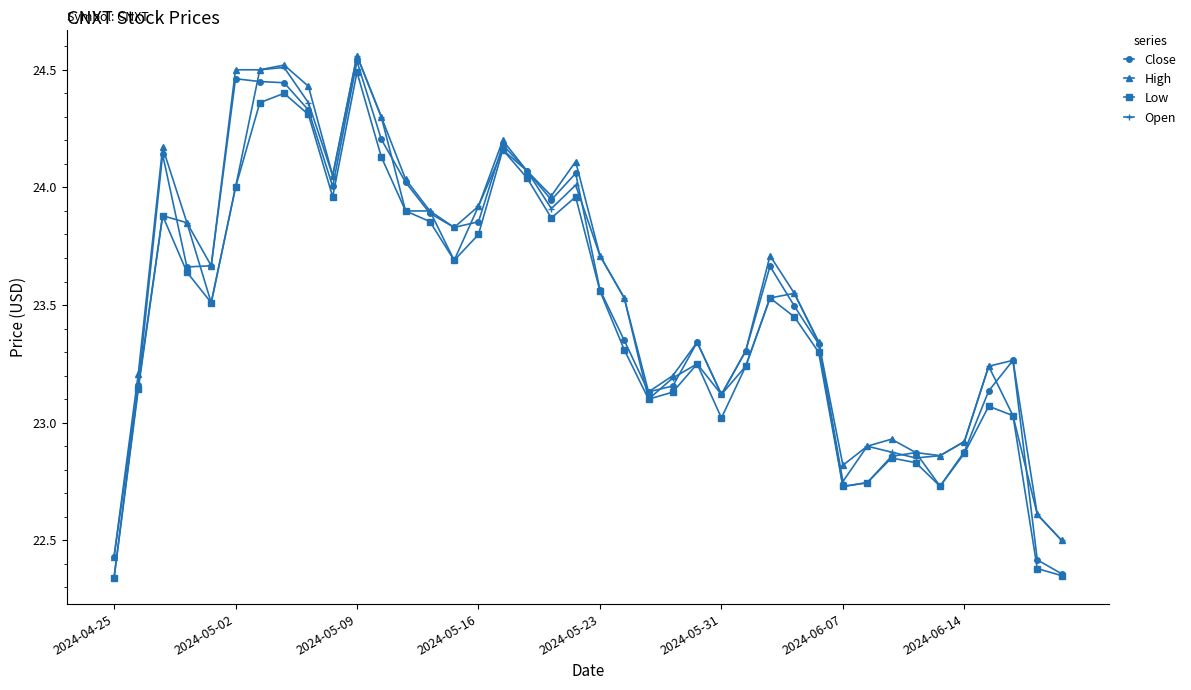

True or false: Low has more than 2 points higher than both neighbors.

True